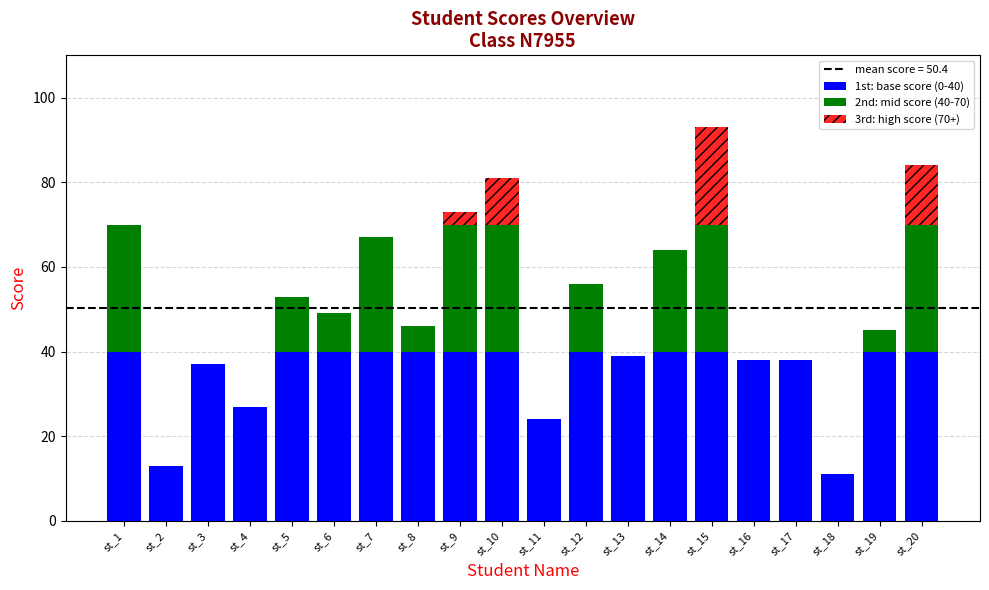

Is it true that 1st: base score (0-40) equals 24 at st_11?

True